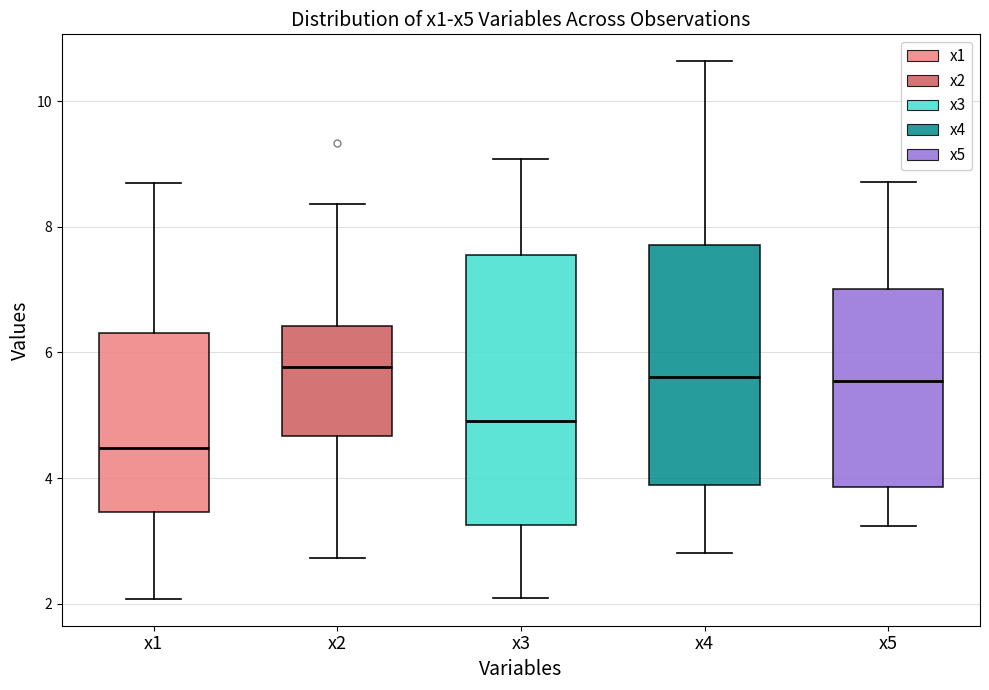

Where does the lower whisker of the box for x1 end on the y-axis? The values are not printed on the chart, so give them approximately, as read against the axis.

2.0